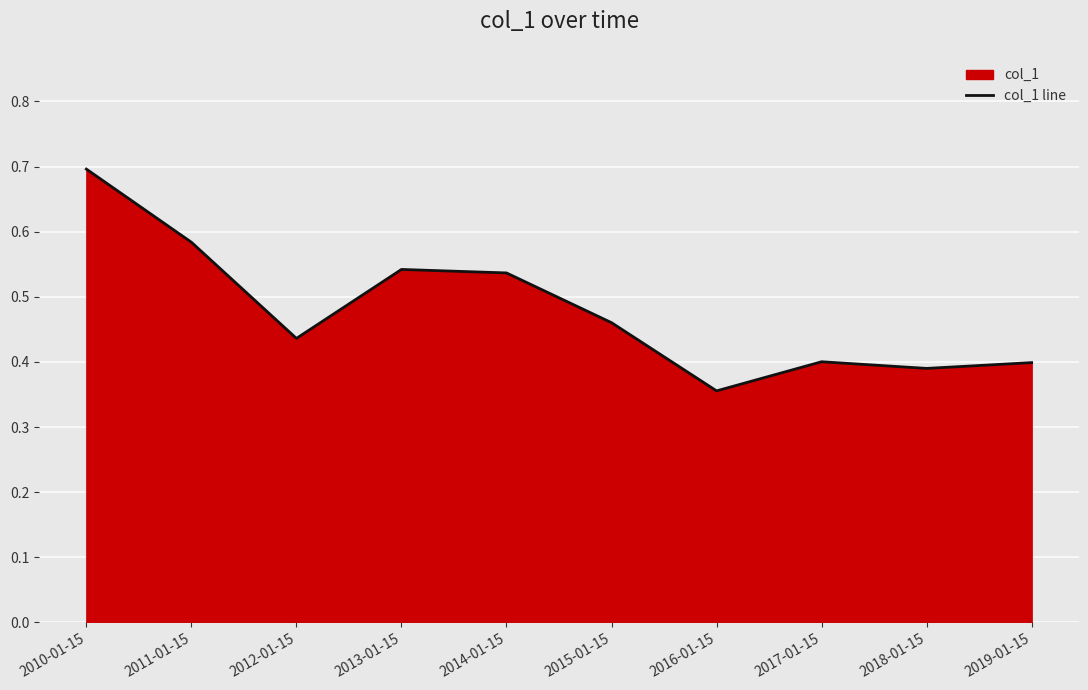

Is it true that the value at 2014-01-15 is 0.5?

True